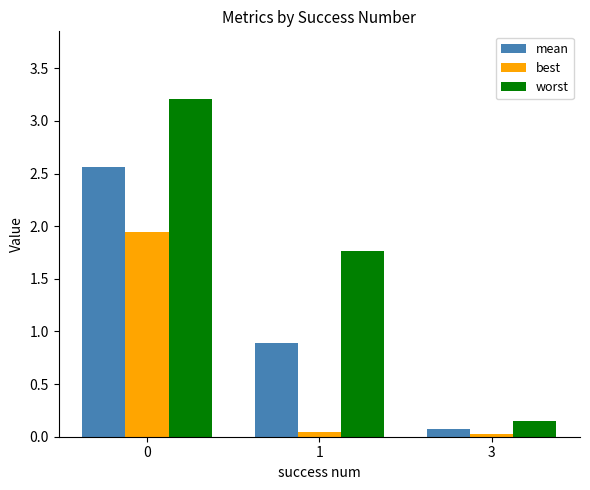

Which series has the largest total across all categories?

worst